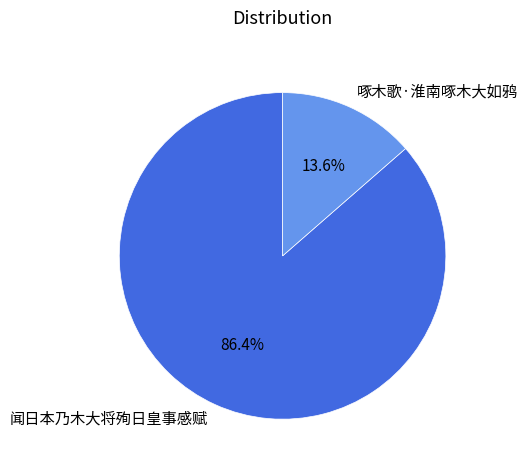

Rank the categories by value from lowest to highest.

啄木歌·淮南啄木大如鸦, 闻日本乃木大将殉日皇事感赋